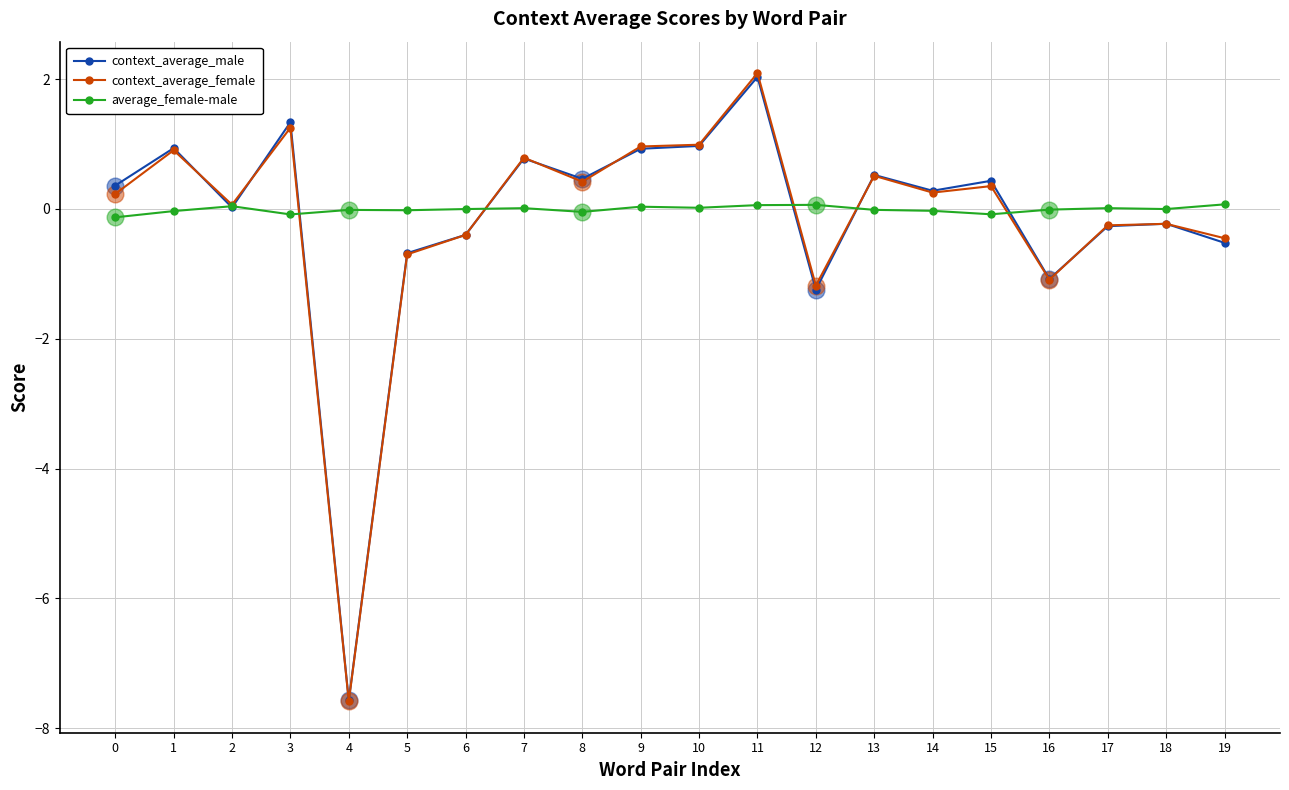

What is the lowest value of the context_average_female series?

-7.6